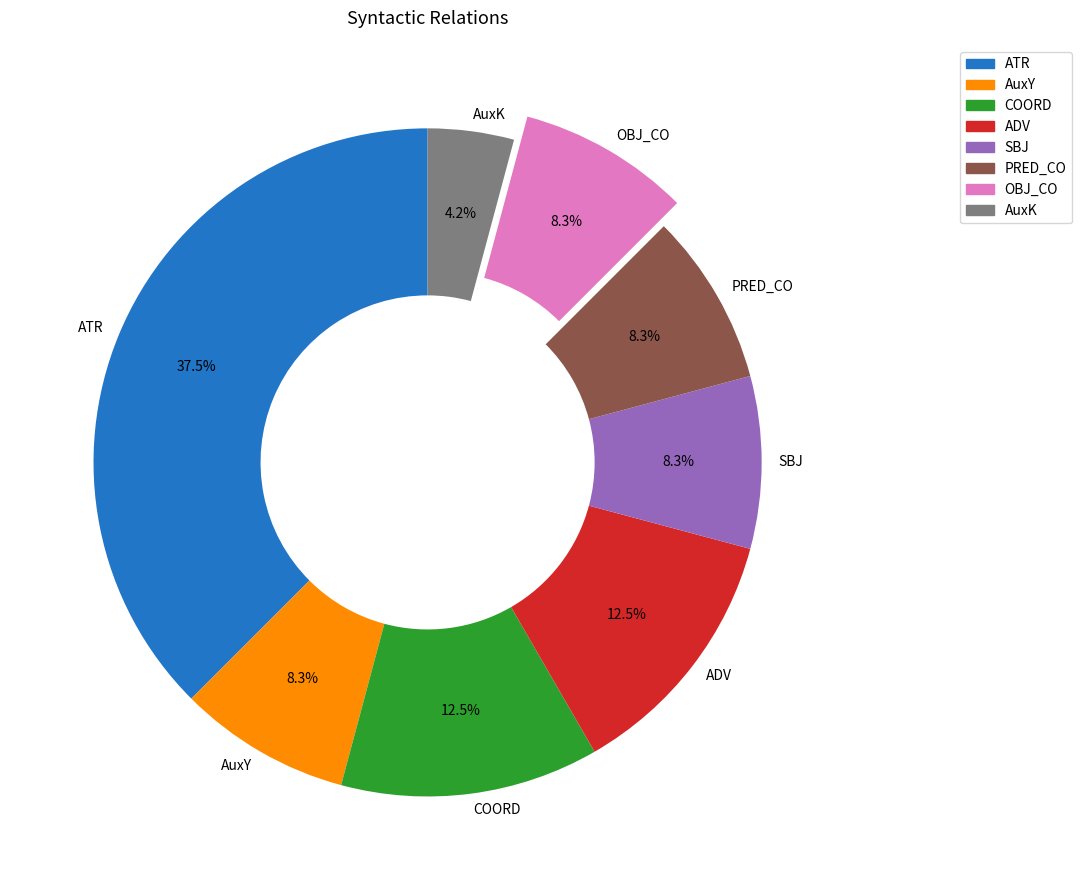

True or false: OBJ_CO accounts for 8% of the total.

True